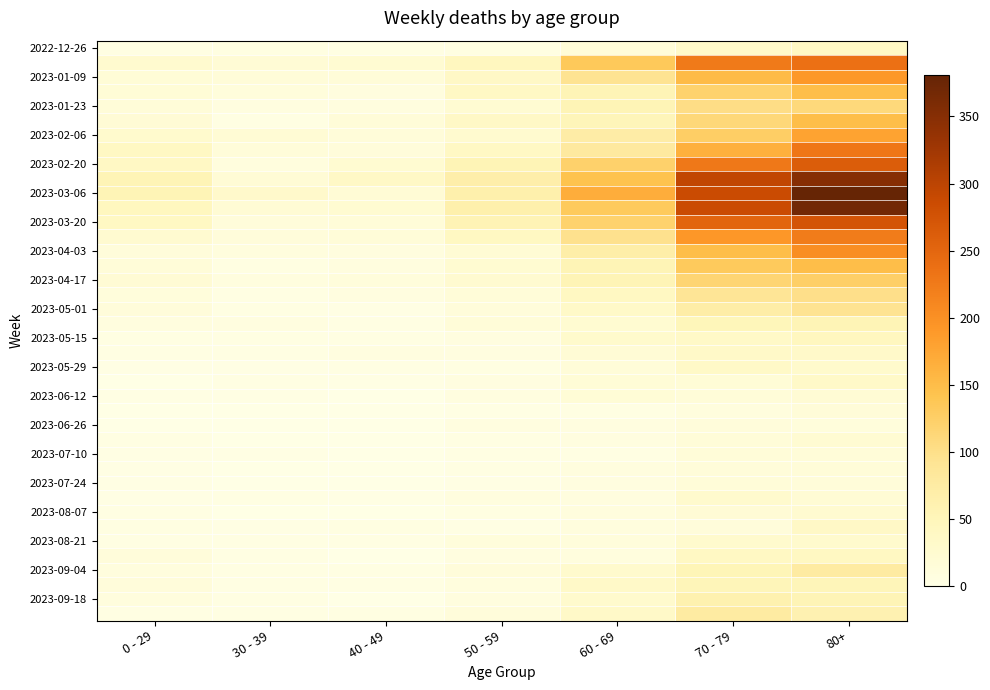

At how many categories does at least one series exceed 291?

2